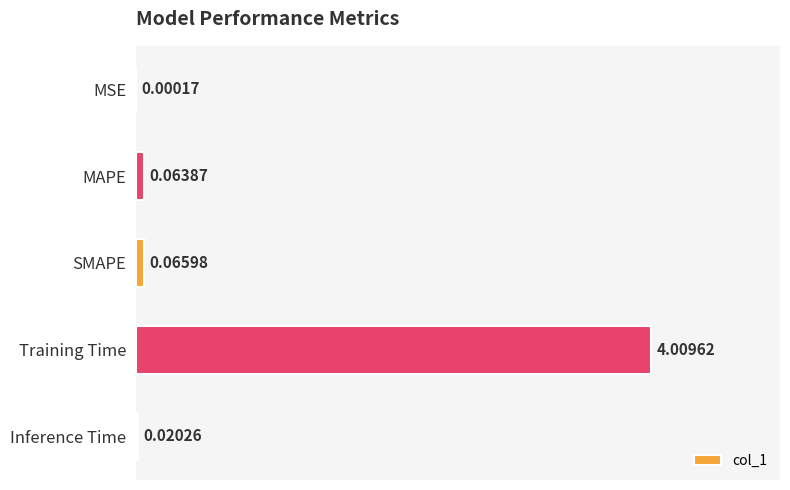

Which has a higher value, Training Time or MSE?

Training Time